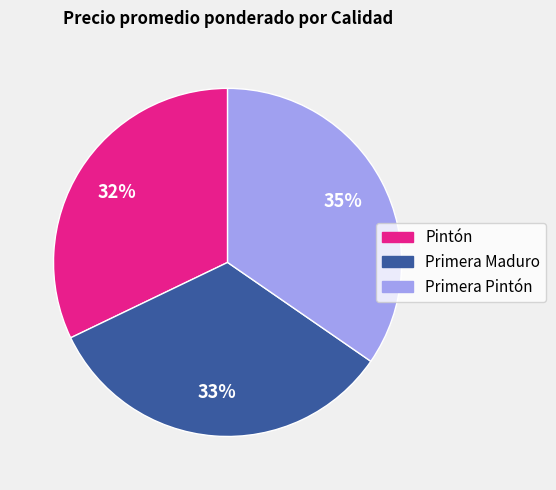

Rank the categories by value from highest to lowest.

Primera Pintón, Primera Maduro, Pintón